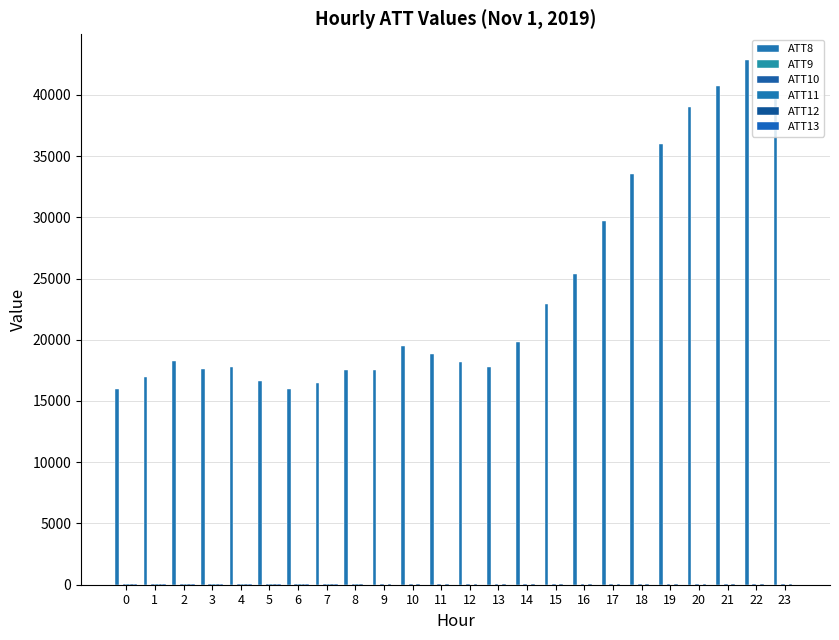

Which series has the widest spread of values?

ATT8